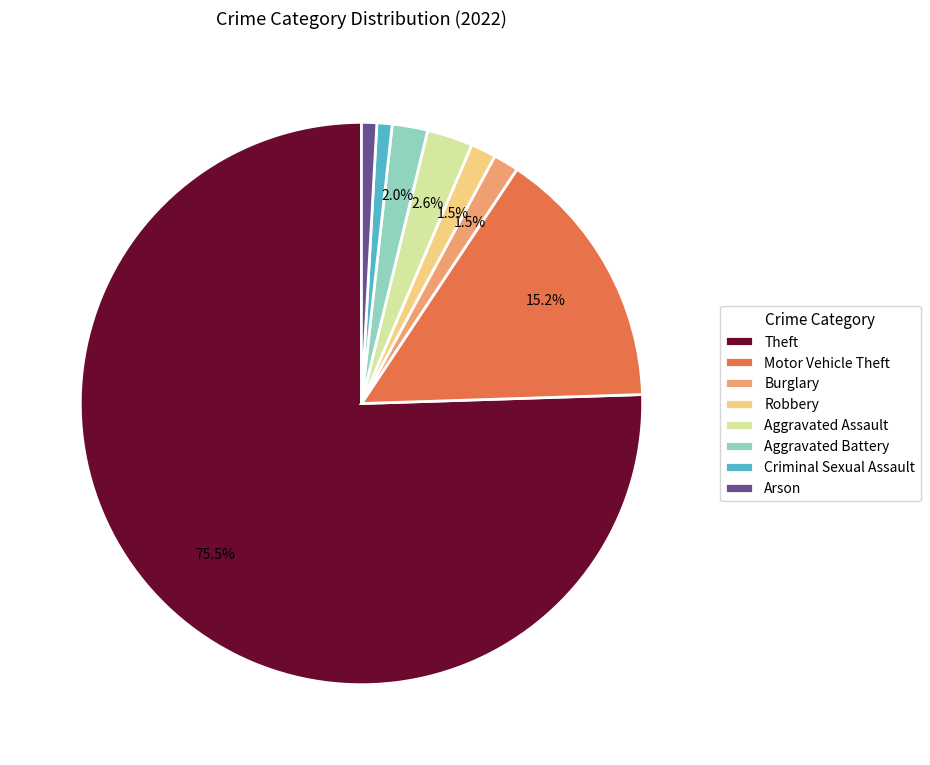

To the nearest percent, what is the combined percentage of Burglary and Aggravated Assault?

4%